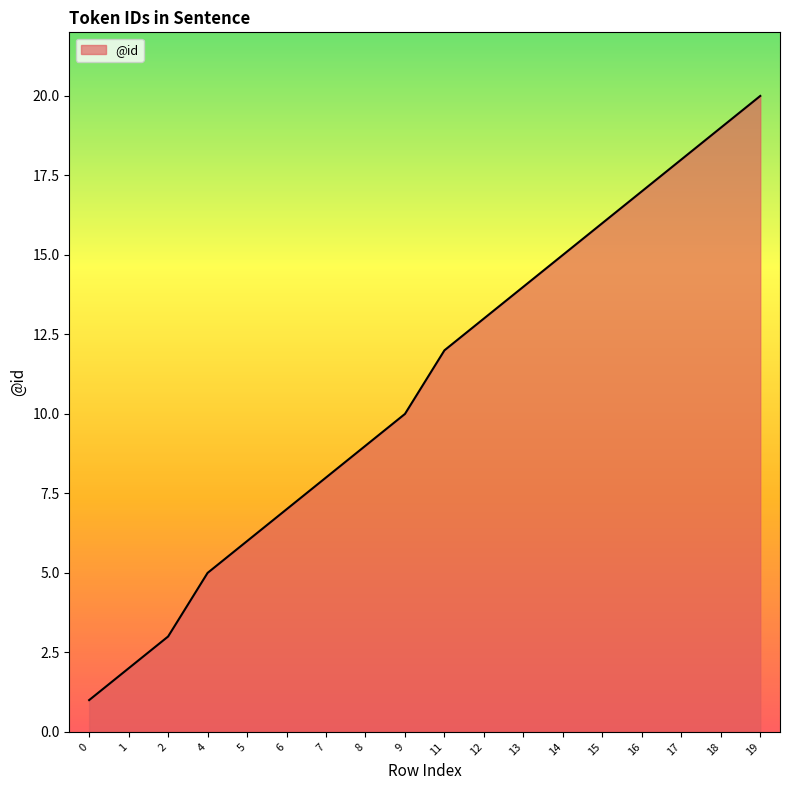

What is the sum of the values at 9 and 2?

13